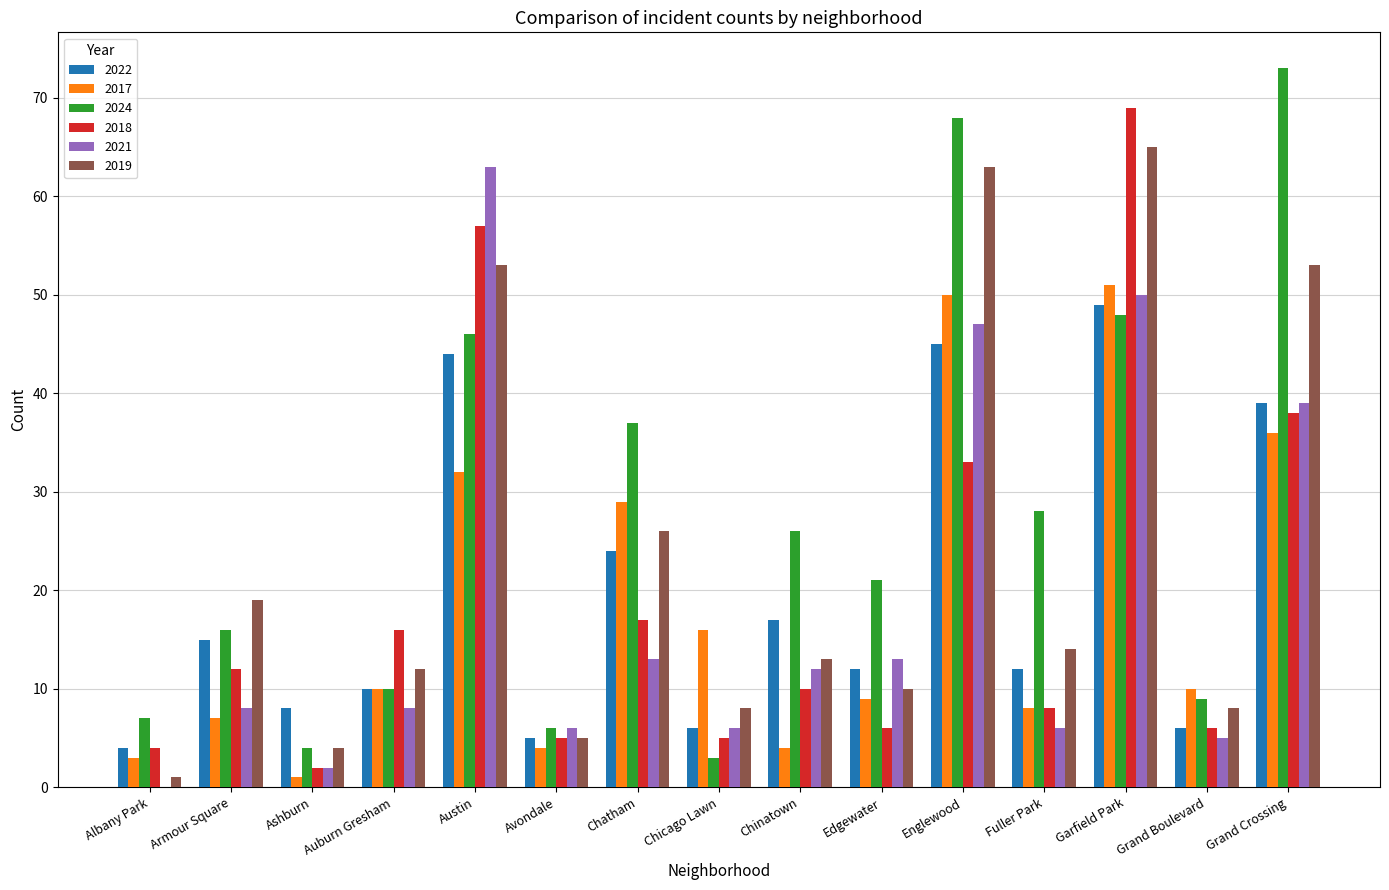

Which category has the highest value in the 2024 series?

Grand Crossing